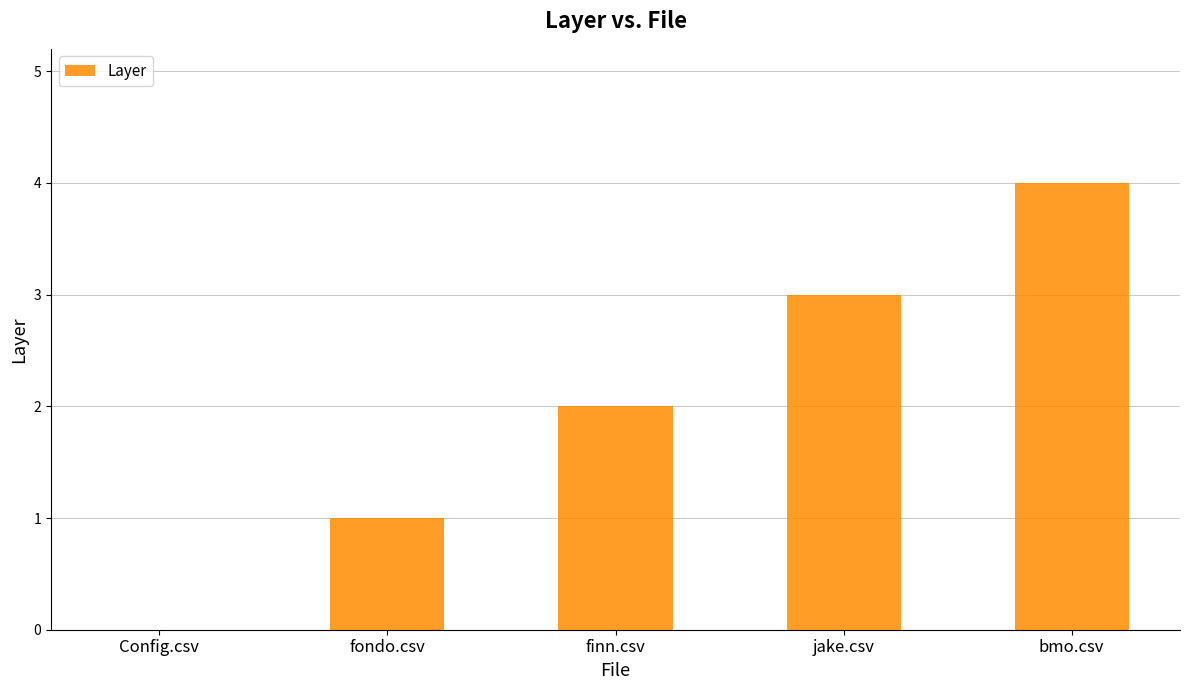

What is the change in value from Config.csv to finn.csv?

+2